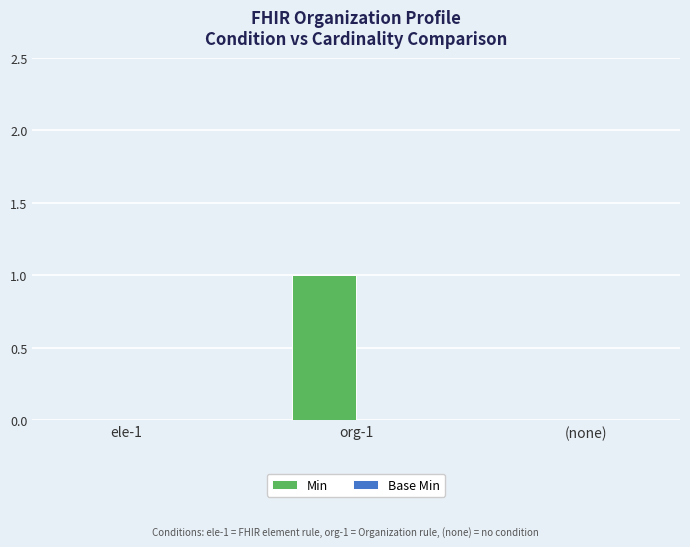

Which label corresponds to the largest value in the chart?

org-1